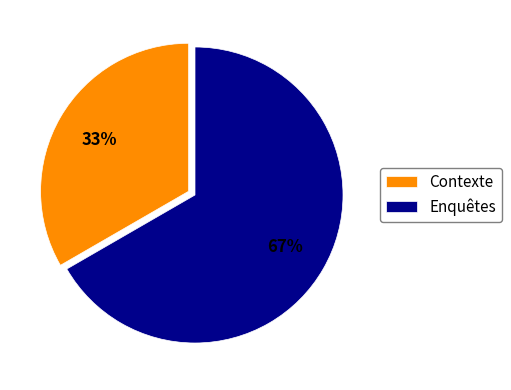

The Enquêtes slice represents 67% of the pie. True or false?

True